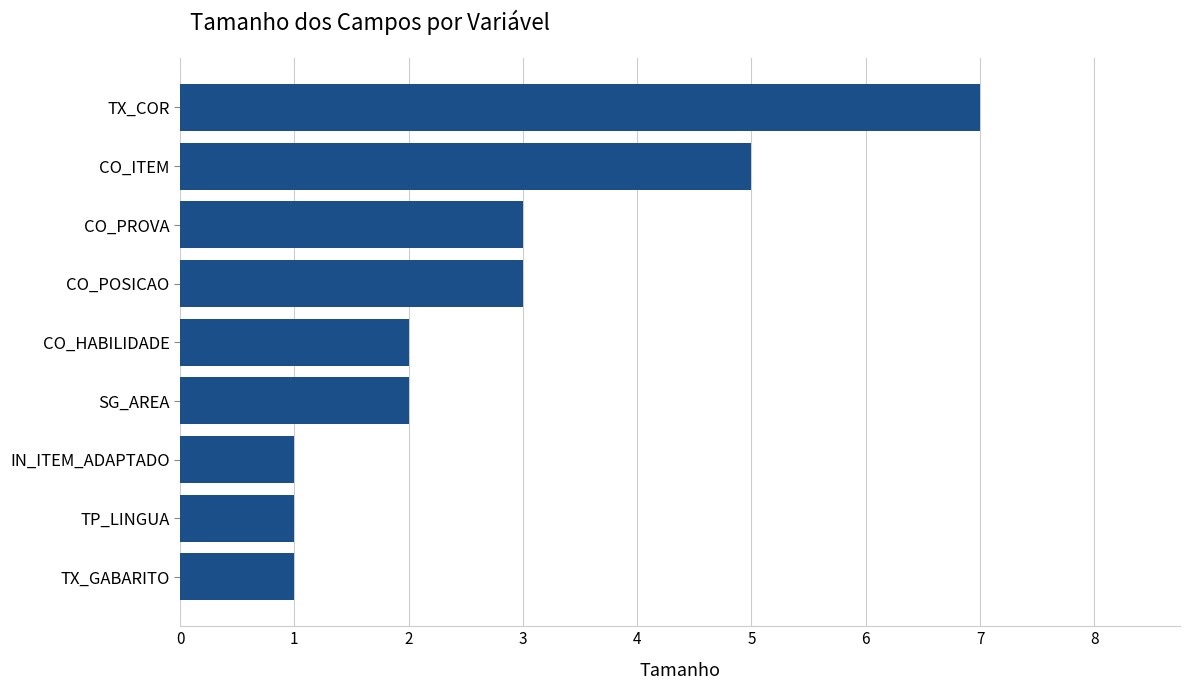

How many distinct data groups are displayed?

1